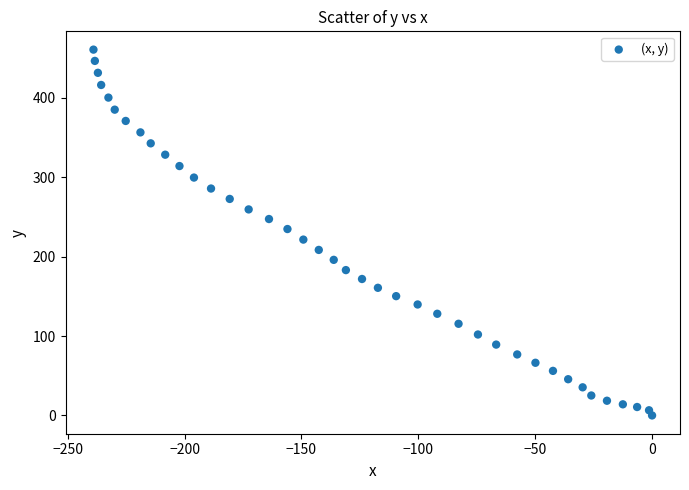

What is the range of Y values (max minus min)?

460.6